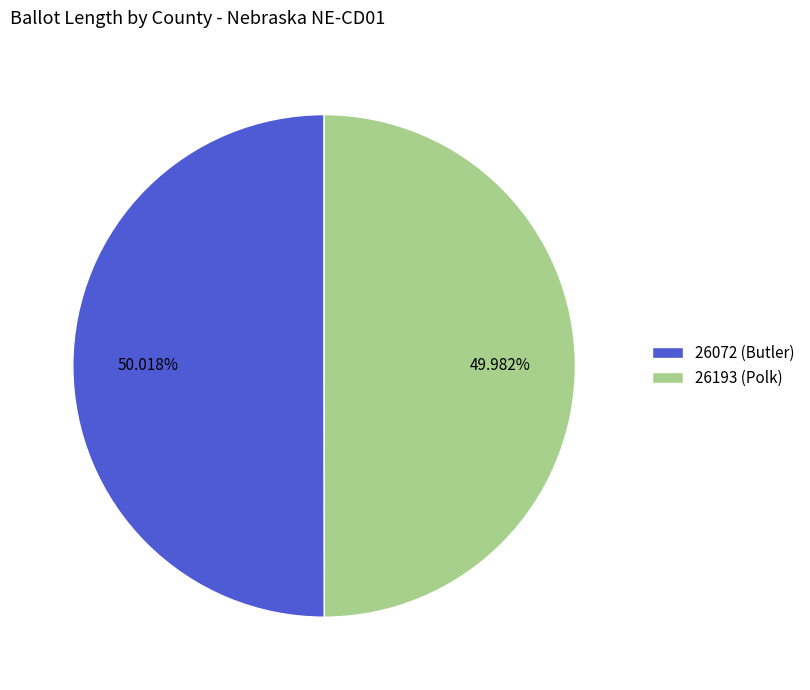

Approximately how many times larger is the value at 26193 (Polk) compared to 26072 (Butler)?

1.0